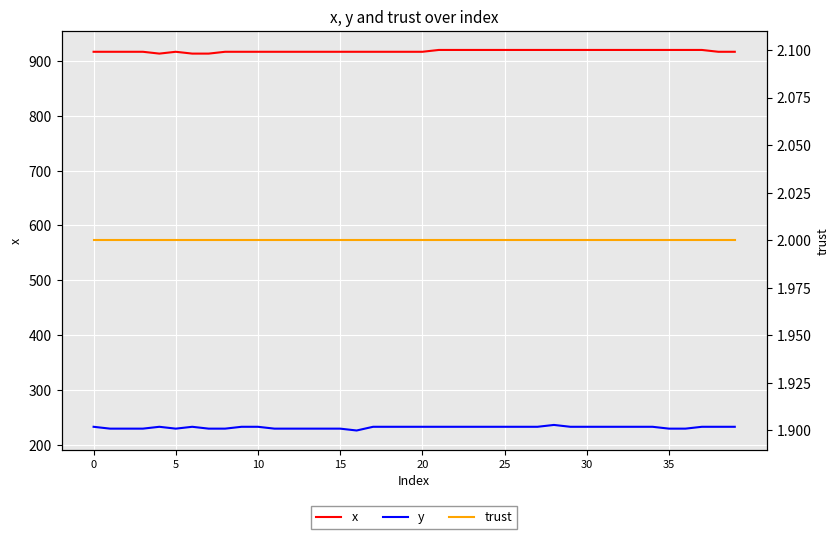

What is the lowest value of the y series?

226.1